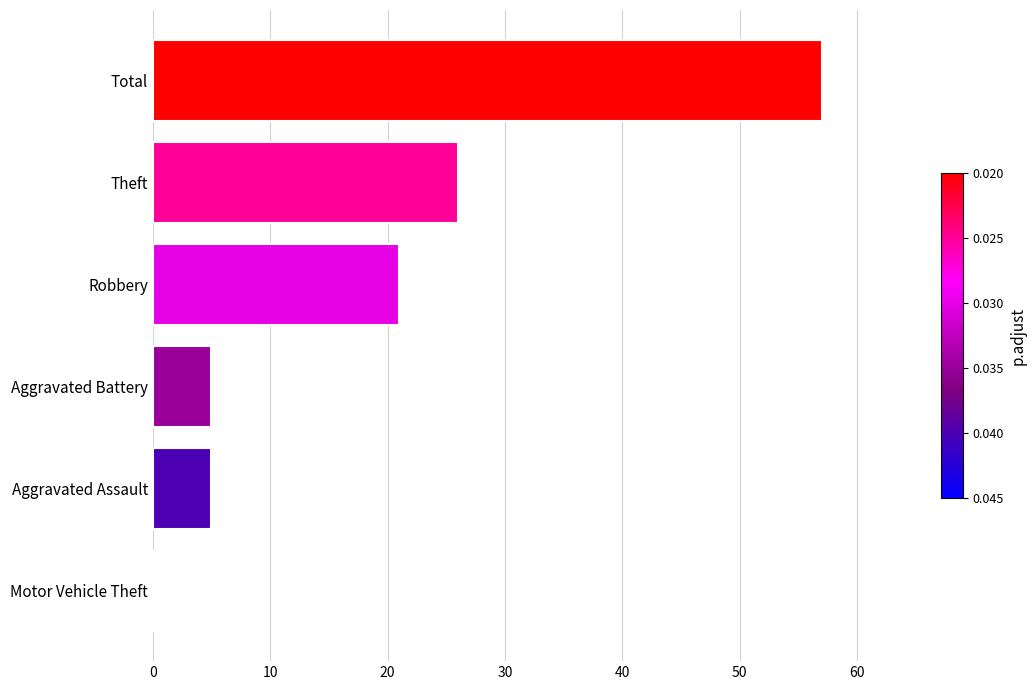

What is the maximum value shown in the chart?

57